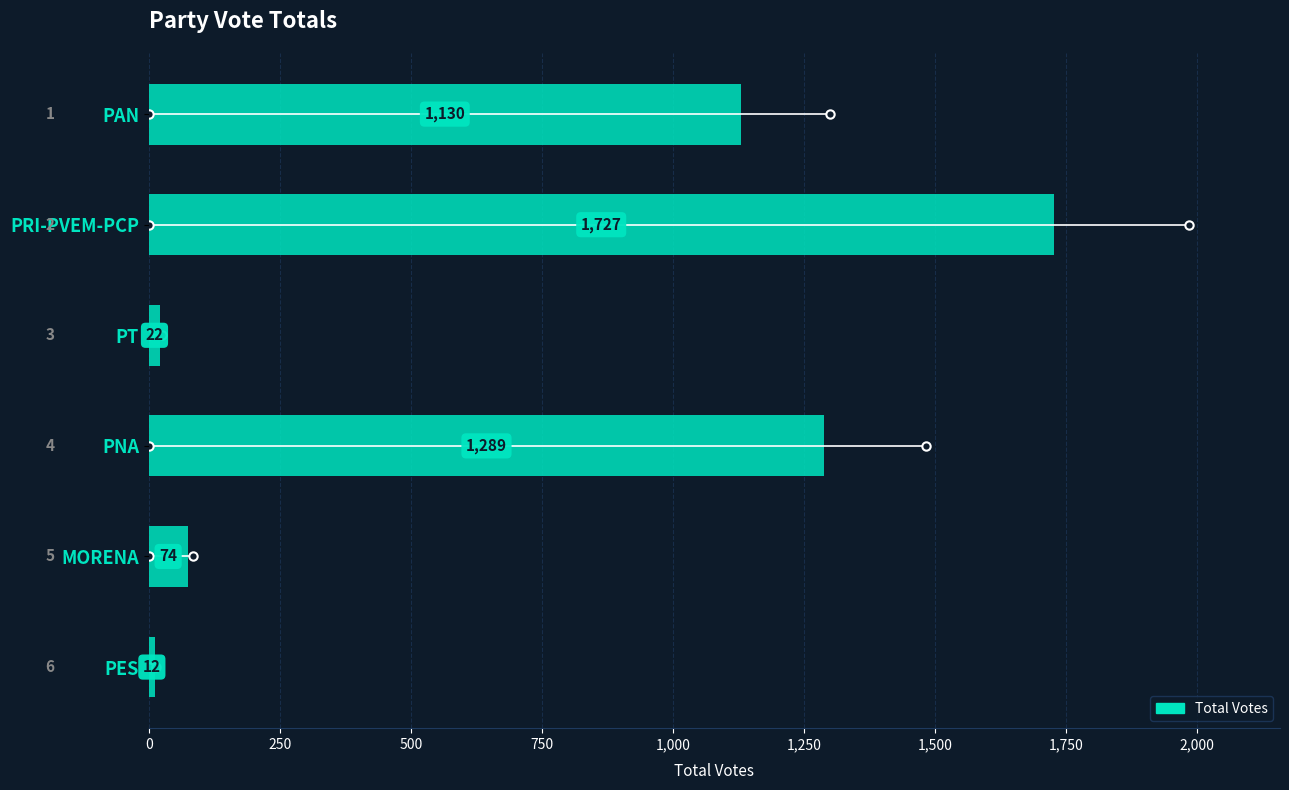

Reading bottom to top, list all the values displayed in this chart.

12	74	1289	22	1727	1130